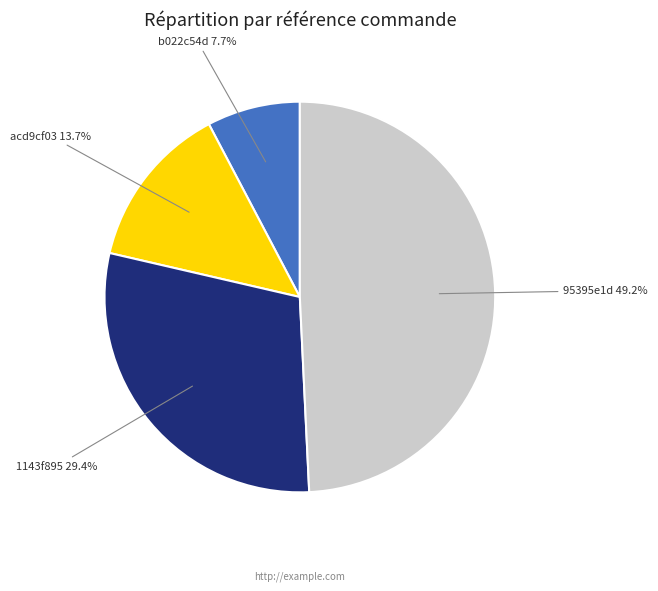

Does b022c54d 7.7% account for over 50% of the chart?

No